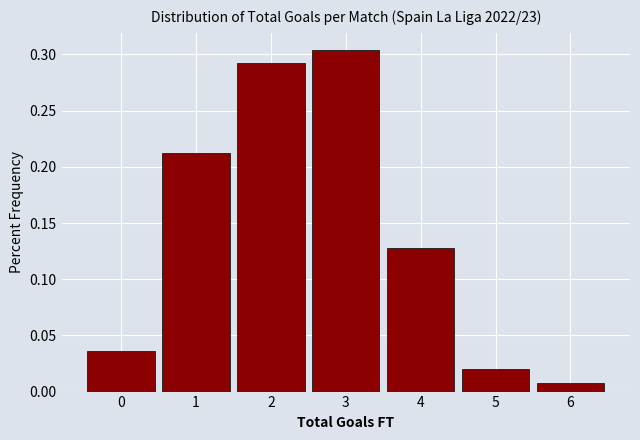

Reading left to right, list every bar in this chart as the range it spans on the x-axis followed by its height. The values are not printed on the chart, so give them approximately, as read against the axis.

-0.5 to 0.5: 0.035
0.5 to 1.5: 0.210
1.5 to 2.5: 0.290
2.5 to 3.5: 0.305
3.5 to 4.5: 0.130
4.5 to 5.5: 0.020
5.5 to 6.5: 0.010